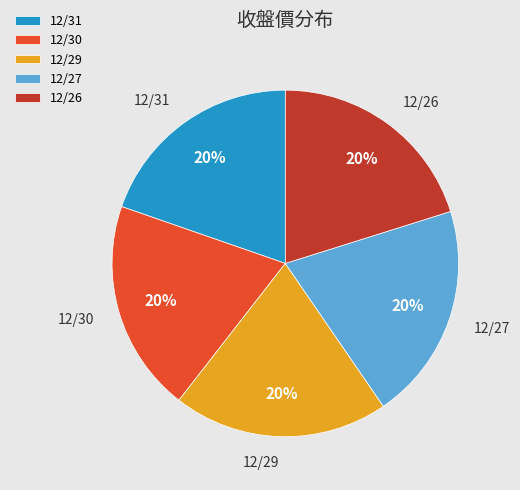

What percentage is the 12/27 slice, to the nearest percent?

20%